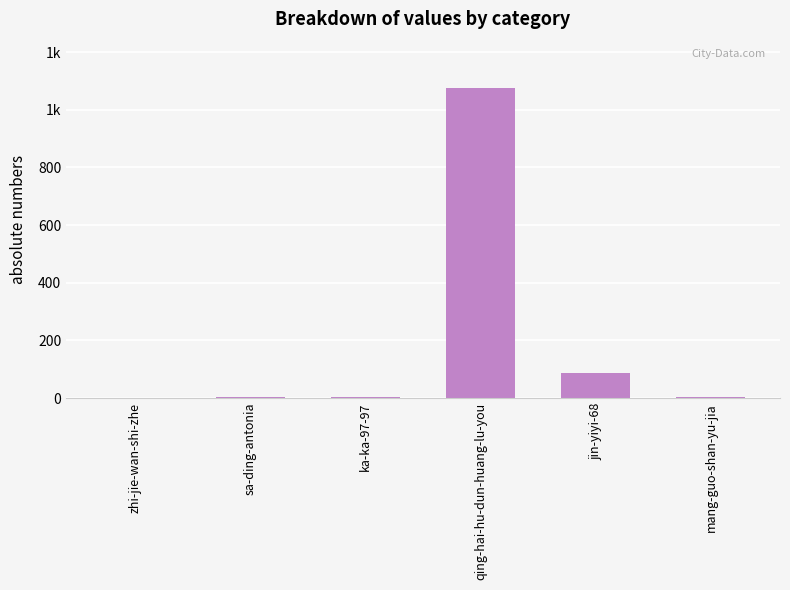

Which has a higher value, qing-hai-hu-dun-huang-lu-you or ka-ka-97-97?

qing-hai-hu-dun-huang-lu-you